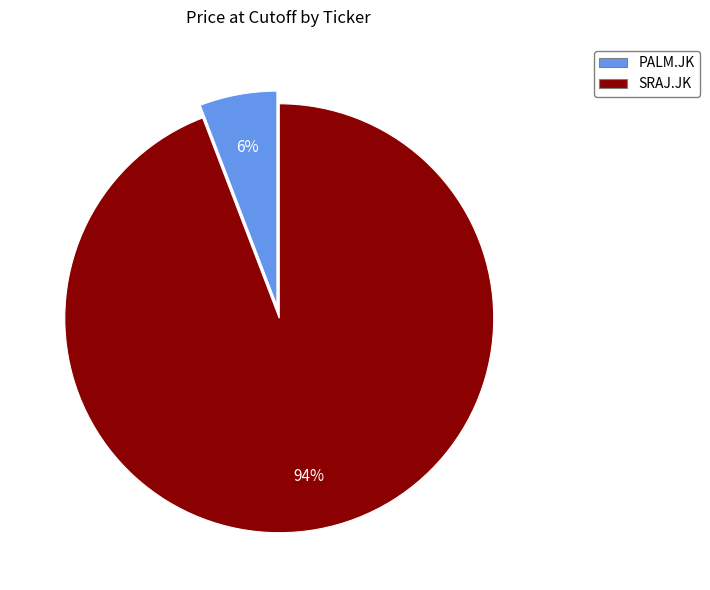

Does PALM.JK account for over 50% of the chart?

No